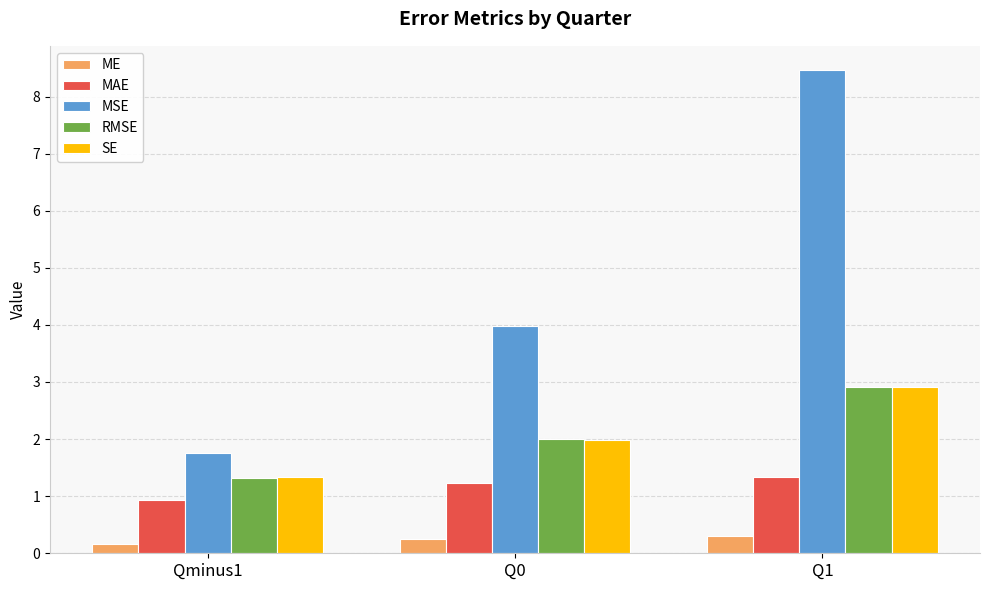

Reading right to left, what are all the values shown in this chart?

ME: Q1=0.3	Q0=0.2	Qminus1=0.2
MAE: Q1=1.3	Q0=1.2	Qminus1=0.9
MSE: Q1=8.5	Q0=4.0	Qminus1=1.7
RMSE: Q1=2.9	Q0=2.0	Qminus1=1.3
SE: Q1=2.9	Q0=2.0	Qminus1=1.3